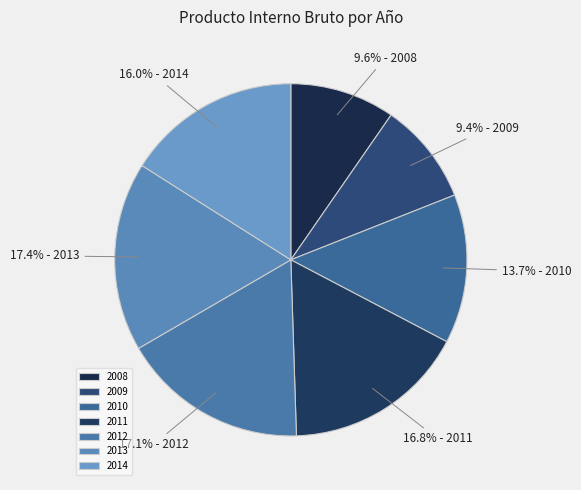

To the nearest percent, what percentage of the pie is 2009?

9%